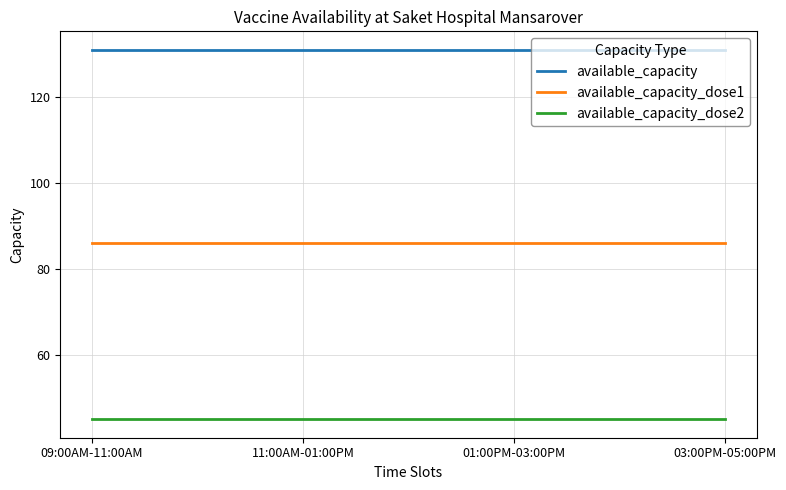

True or false: available_capacity_dose2 and available_capacity cross at least once.

False